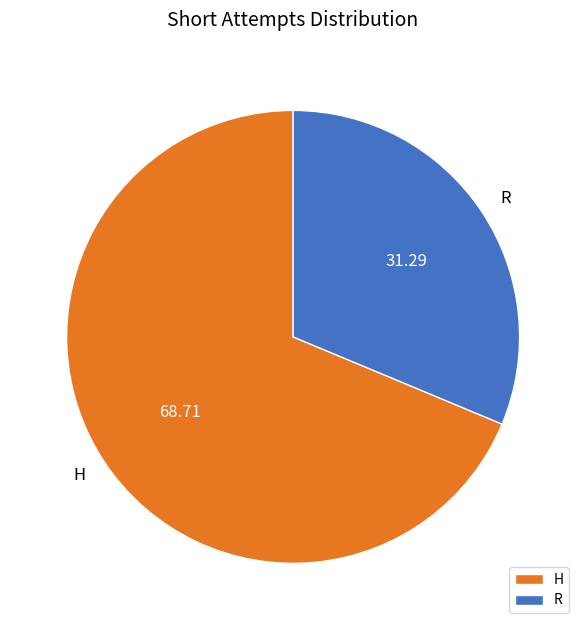

Which slice is the largest?

H